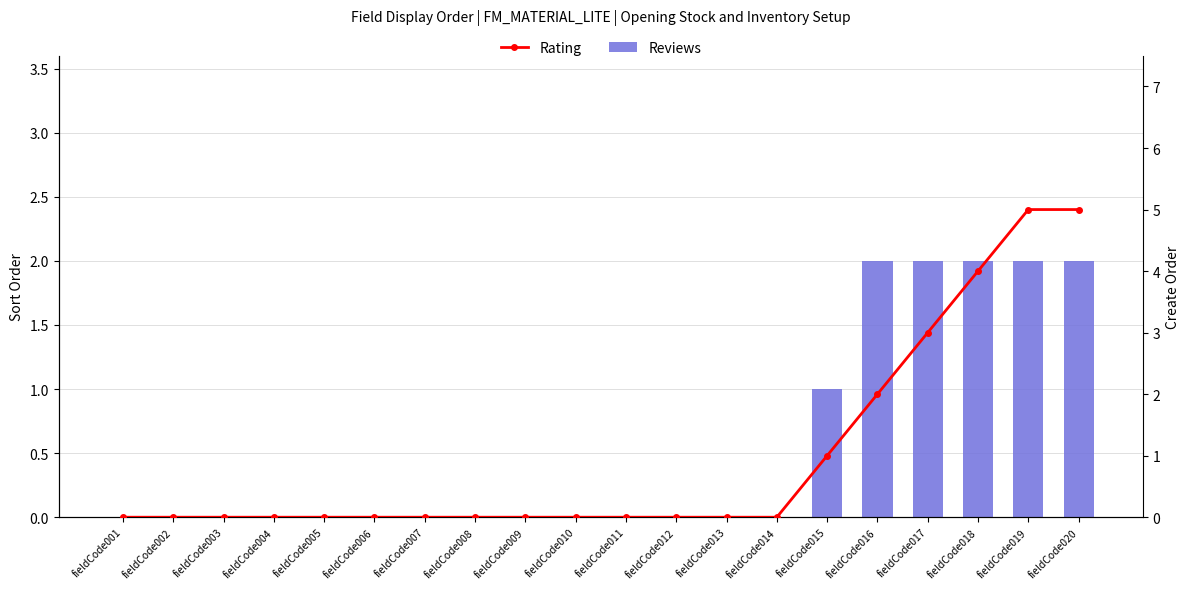

True or false: Rating has a value of -3 at fieldCode005.

False